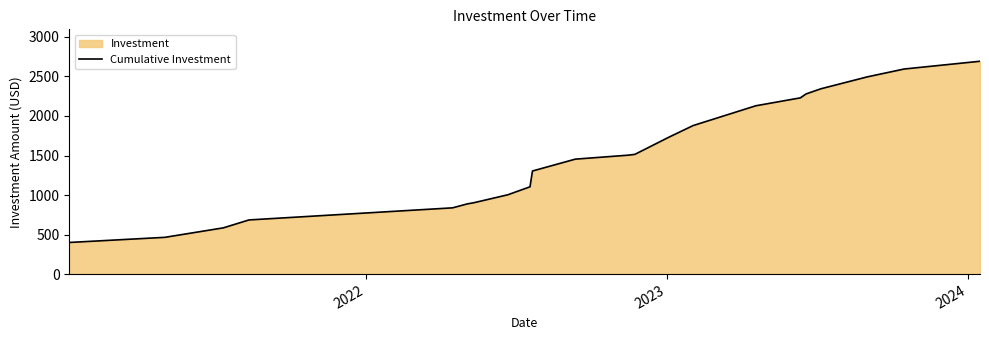

What is the minimum value shown in the chart?

400